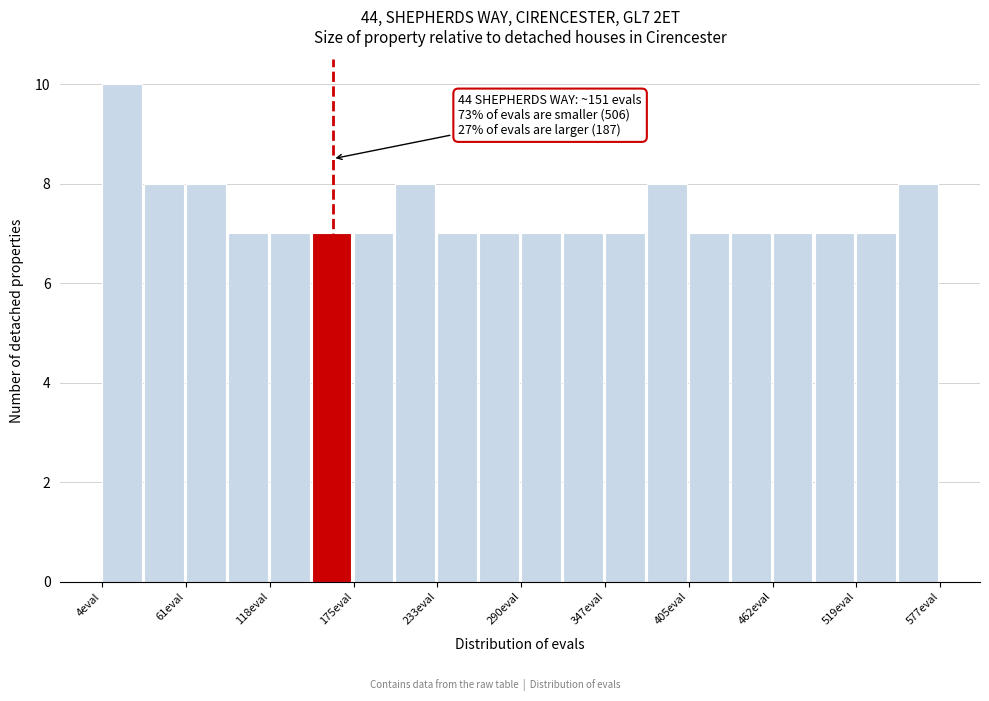

Read against the x-axis, roughly where is the centre of the tallest bar?

20